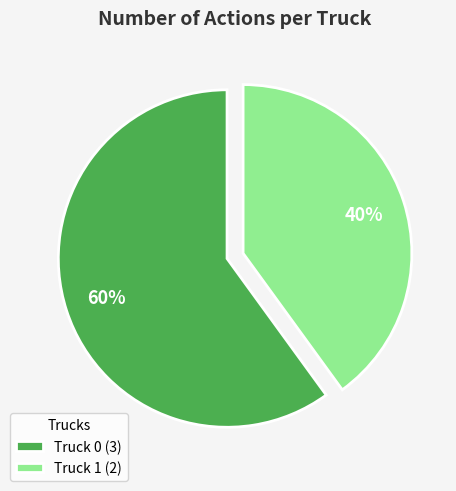

Which slice is the largest?

Truck 0